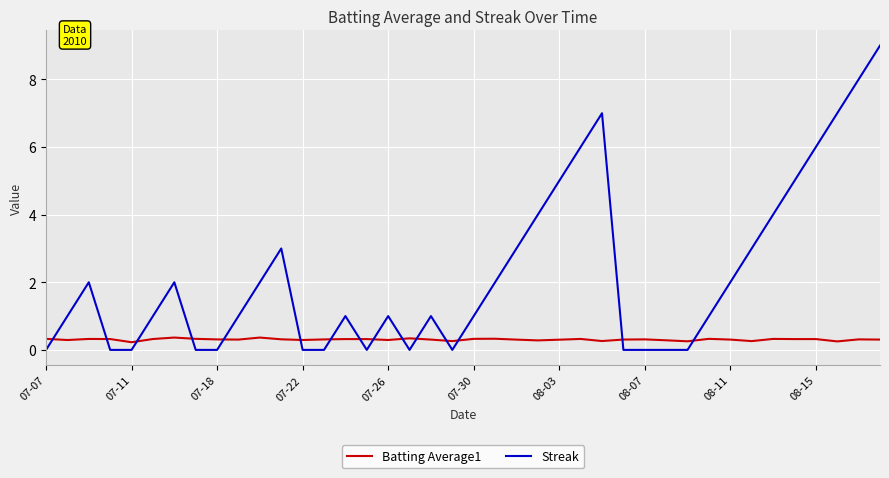

Which series has the largest total across all categories?

Streak